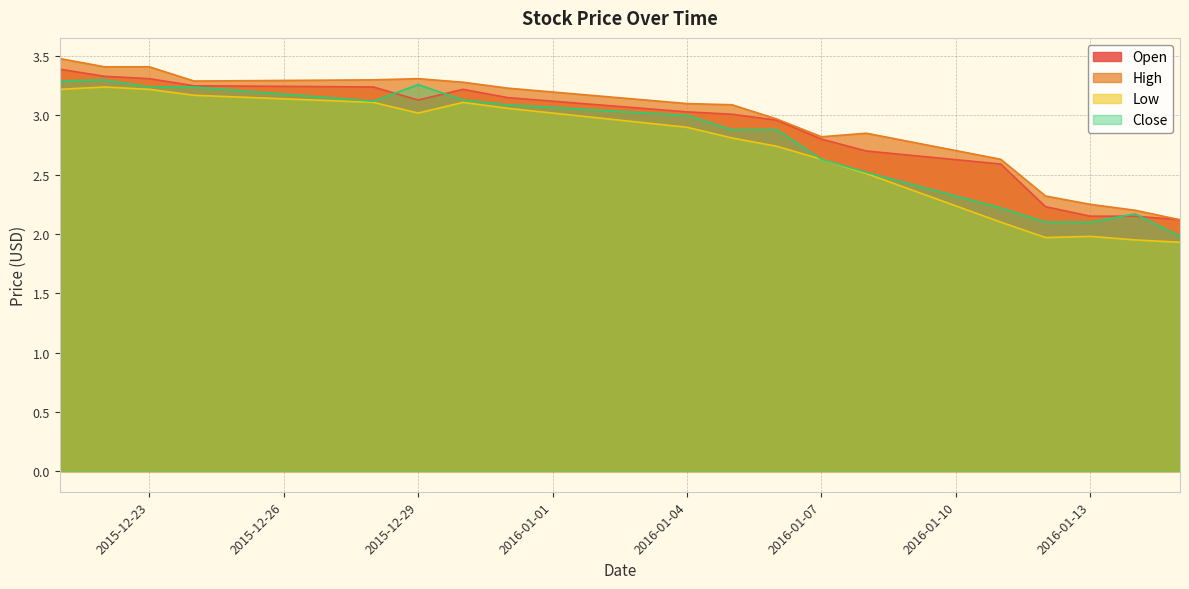

How many lines are shown in the chart?

4